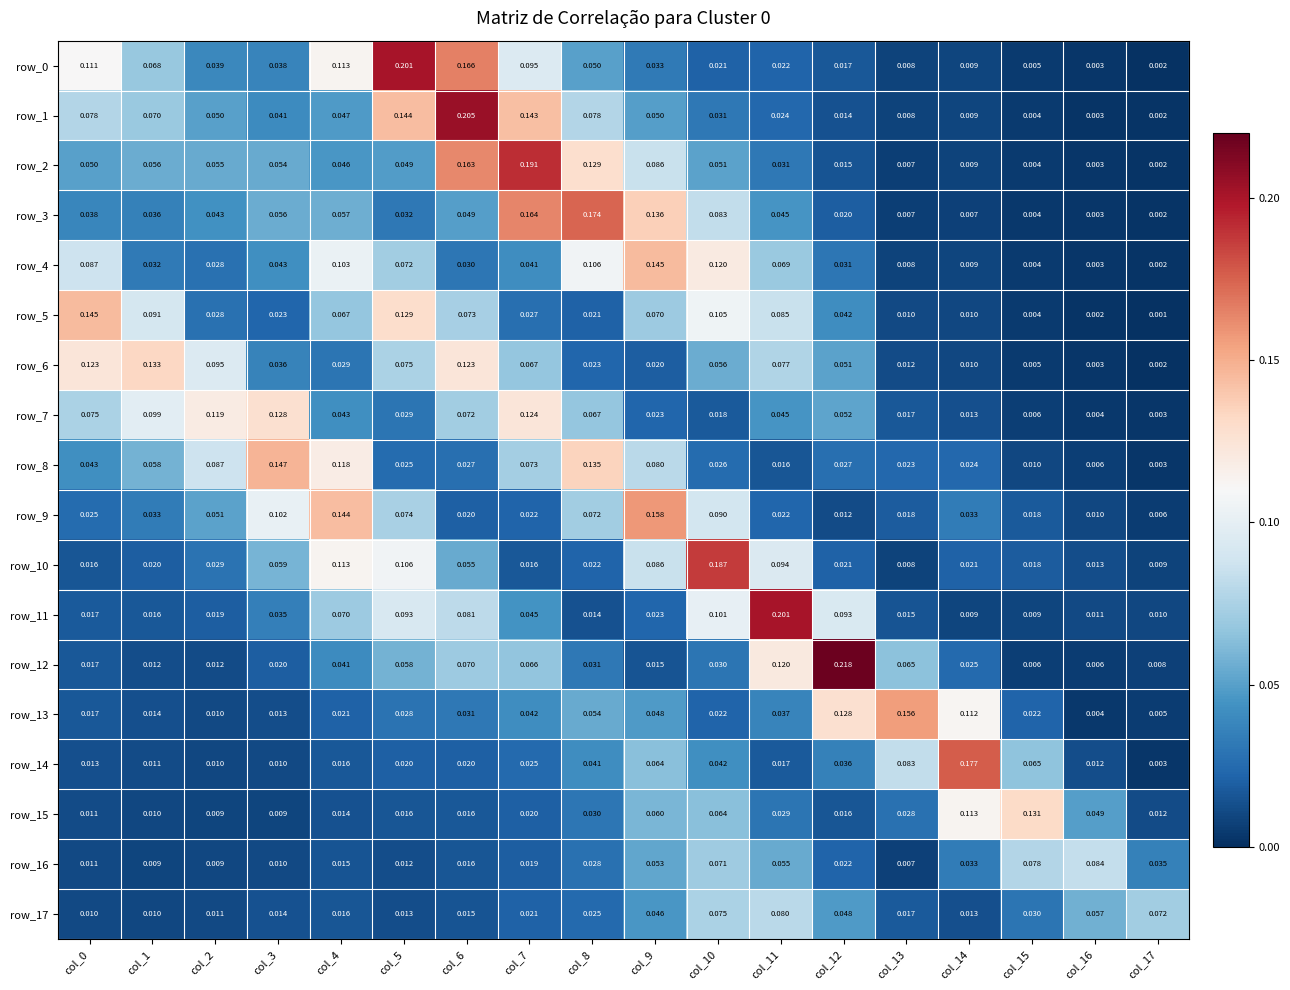

Is the value of row_6 at col_7 greater than the value of row_8 at col_13?

Yes